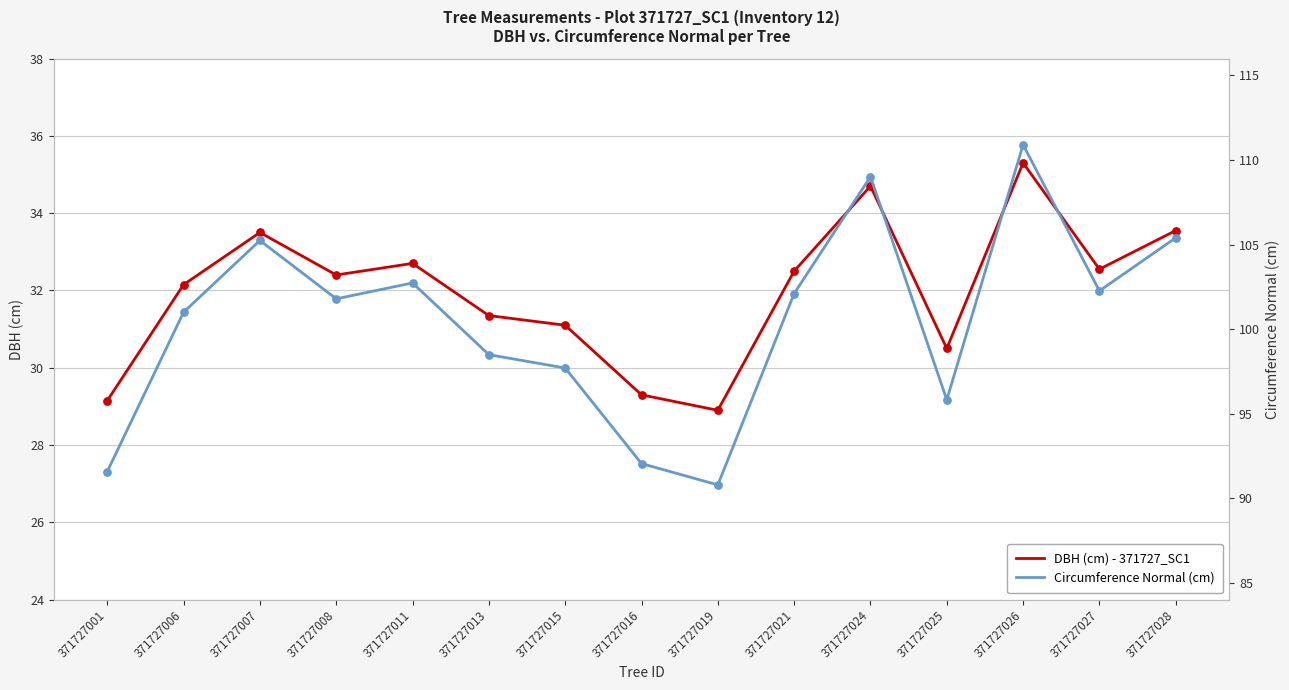

Which series has the largest Y range (max minus min)?

Circumference Normal (cm)